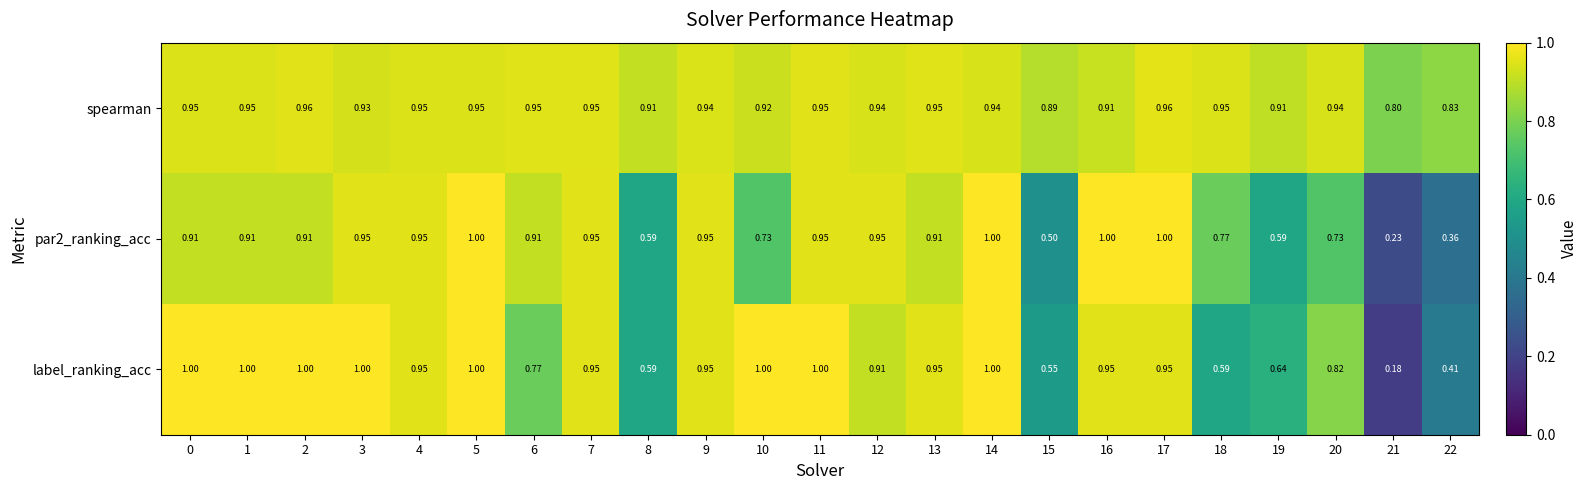

At which category is the sum across all series the highest?

5